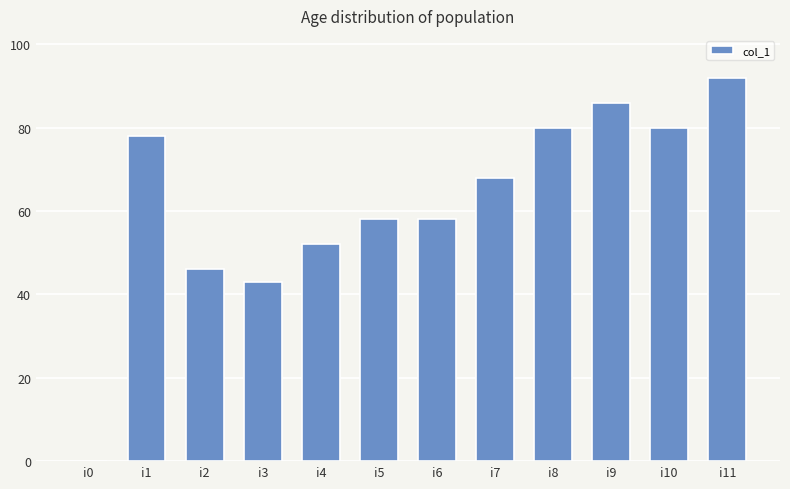

How many values are above zero?

11